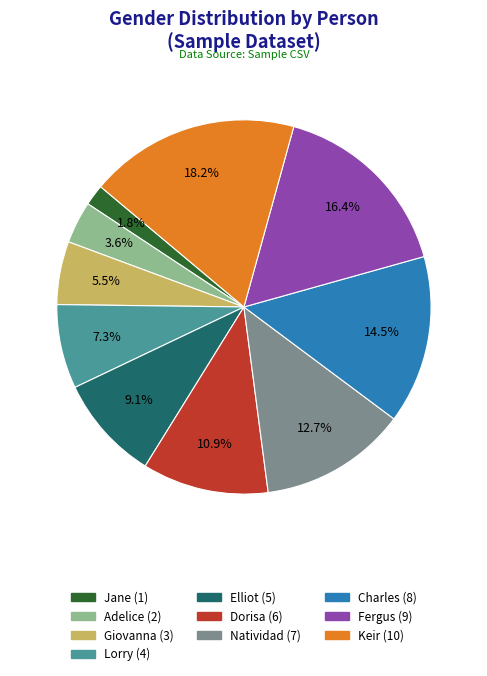

Which slice is the largest?

Keir